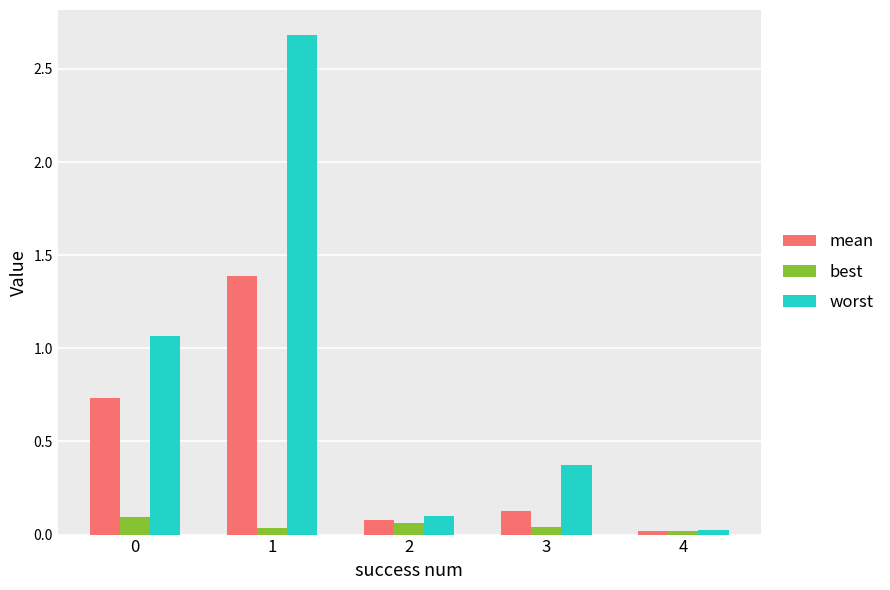

True or false: best has a value of 0.1 at 0.

True